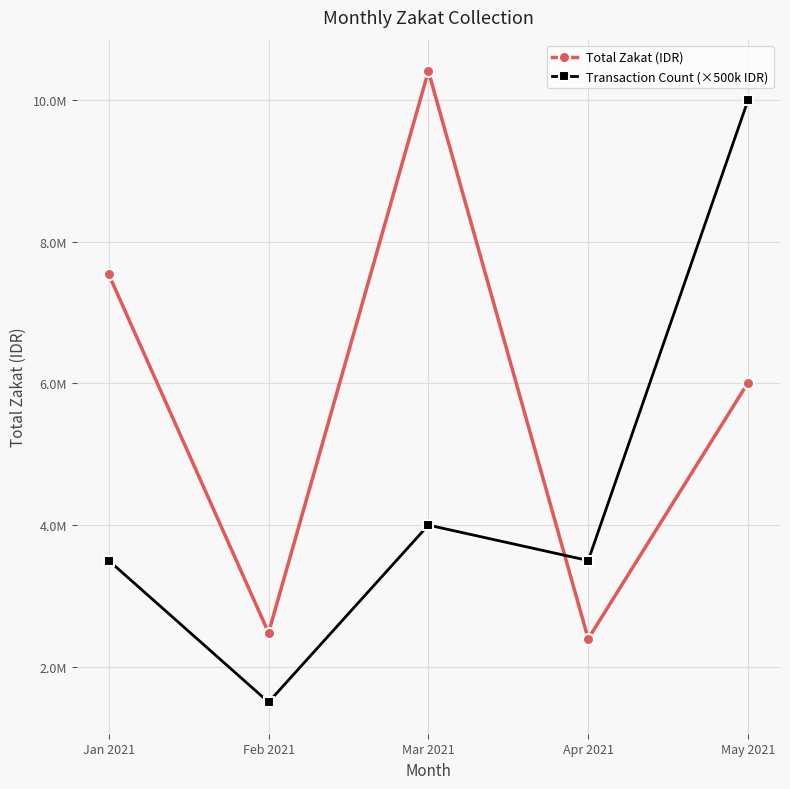

Does the chart have visible grid lines?

Yes